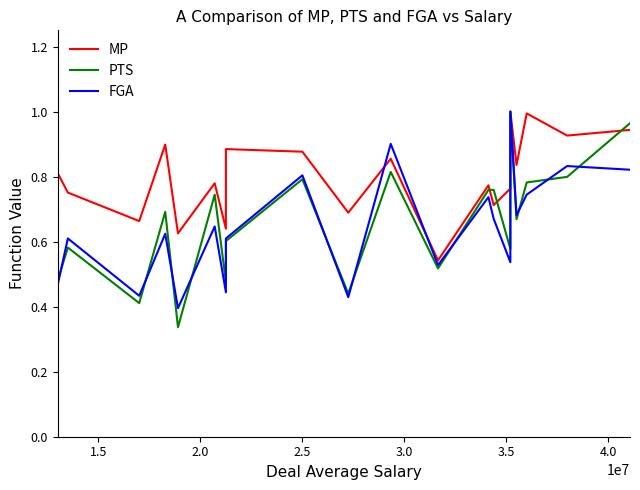

Count the number of categories in the chart.

20